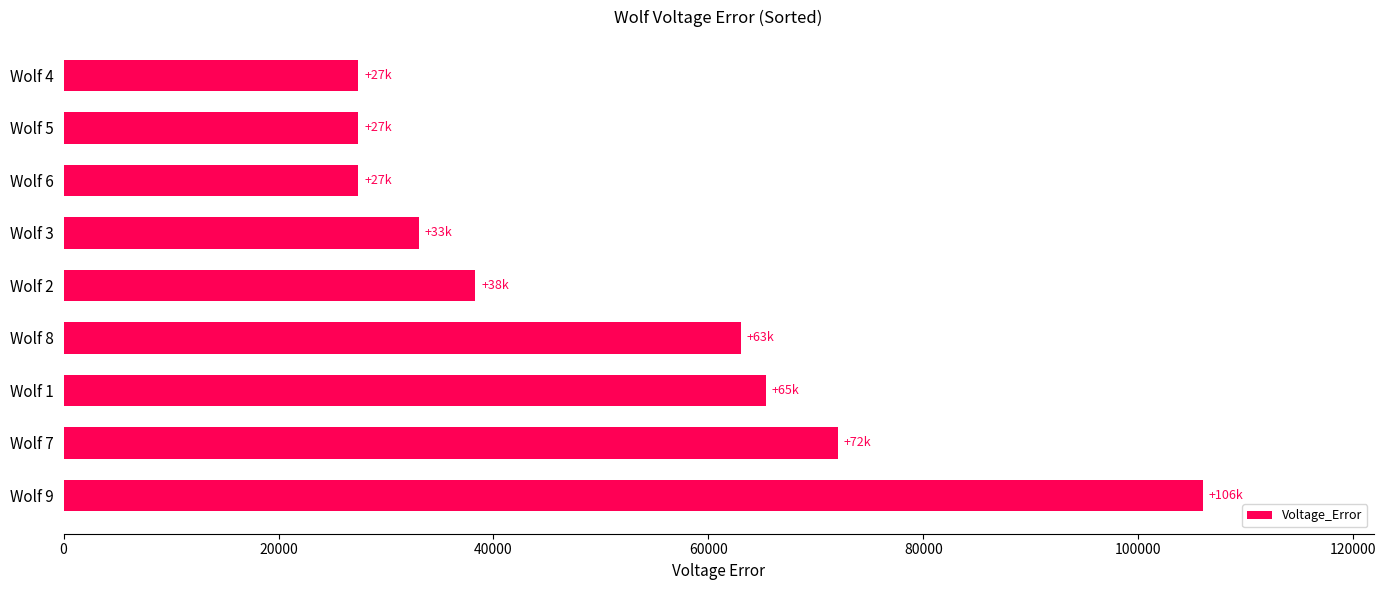

At which label is the value closest to 66718?

Wolf 1